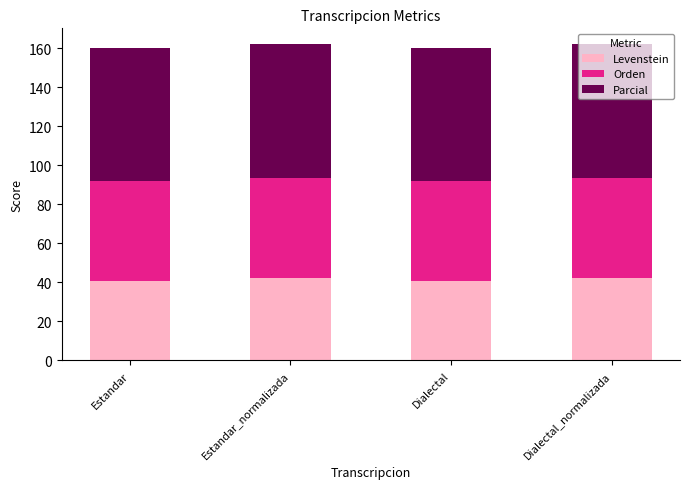

What is the lowest value of the Levenstein series?

40.7